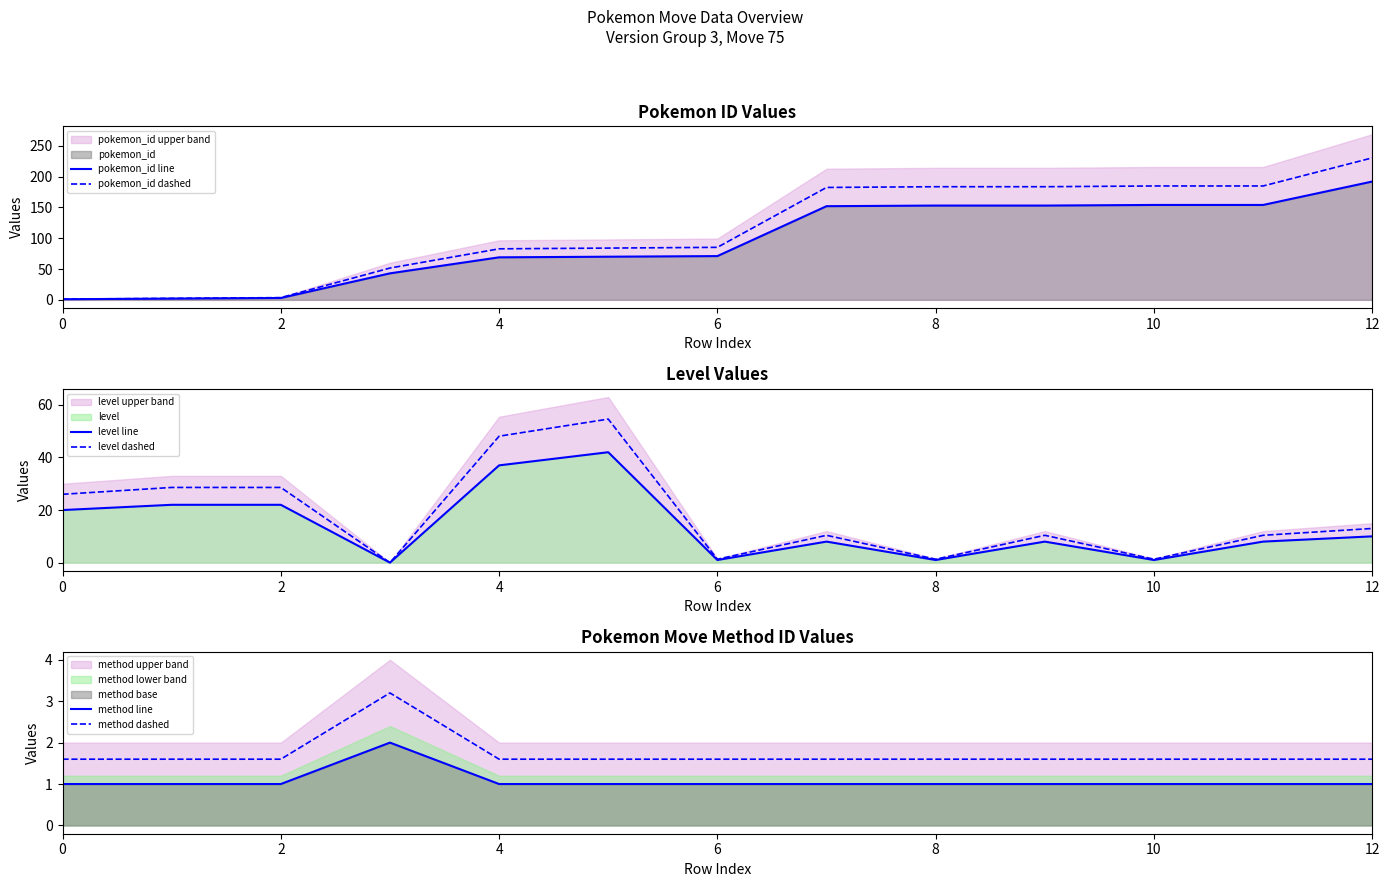

The pokemon_id dashed series shows 183.6 at 8. True or false?

True